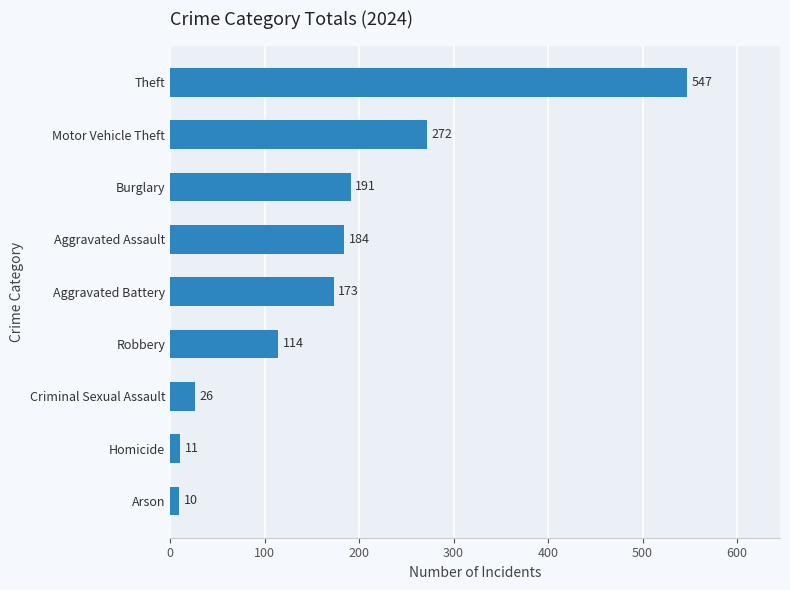

Reading top to bottom, transcribe all the data shown in this chart.

547	272	191	184	173	114	26	11	10